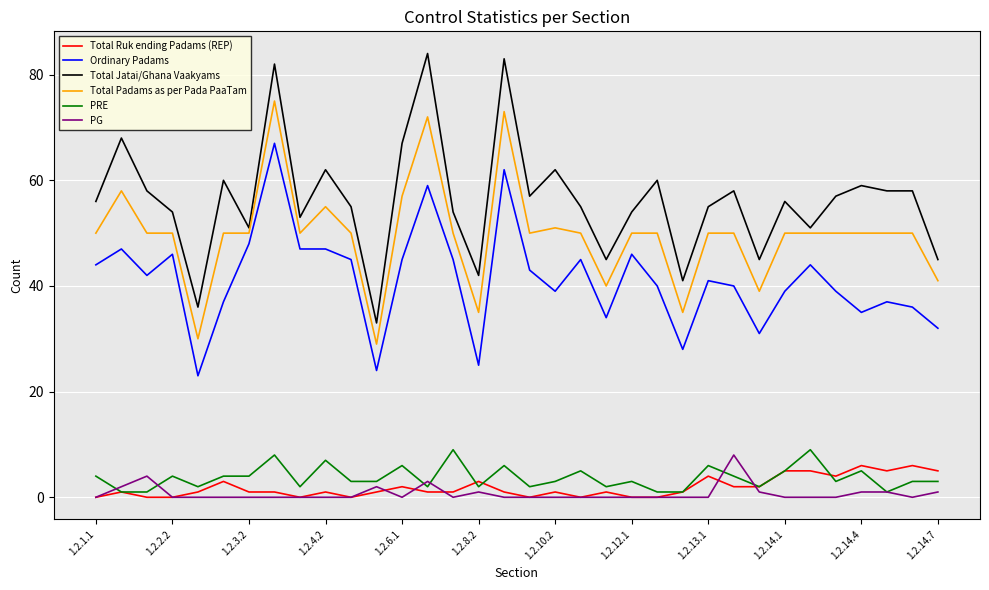

What is the maximum value for Ordinary Padams?

67